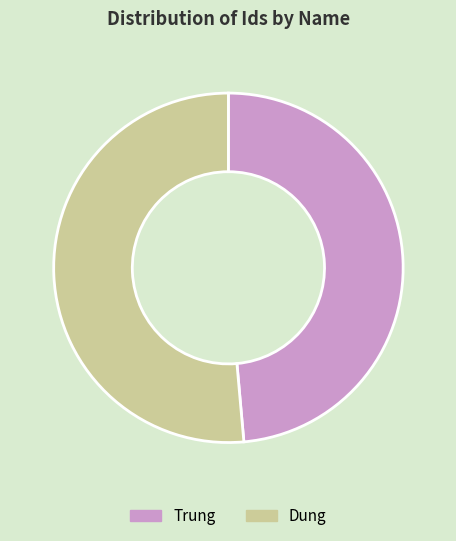

Between Dung and Trung, which is larger?

Dung